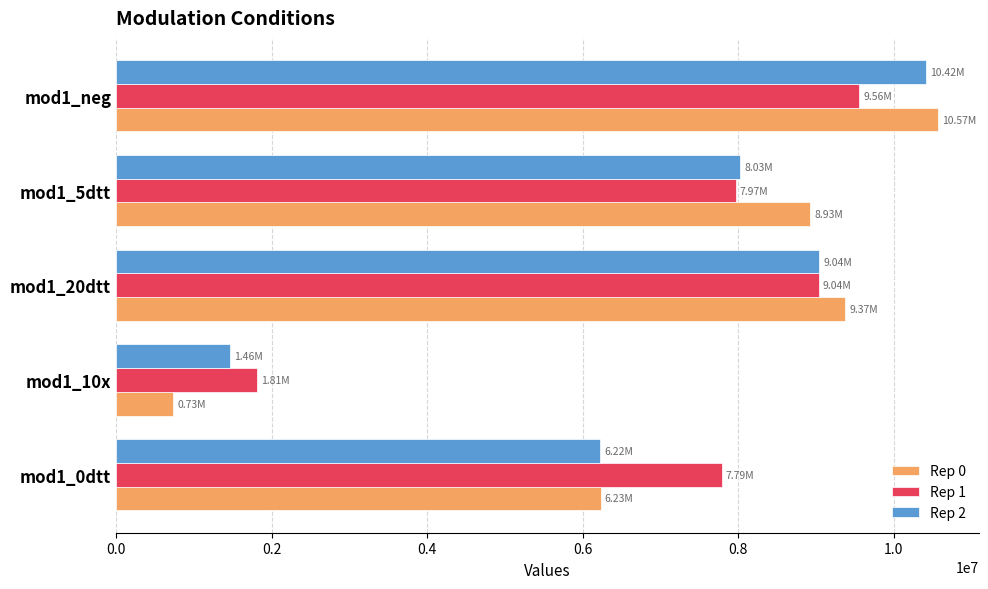

How many data points in Rep 1 are less than 7965781?

2